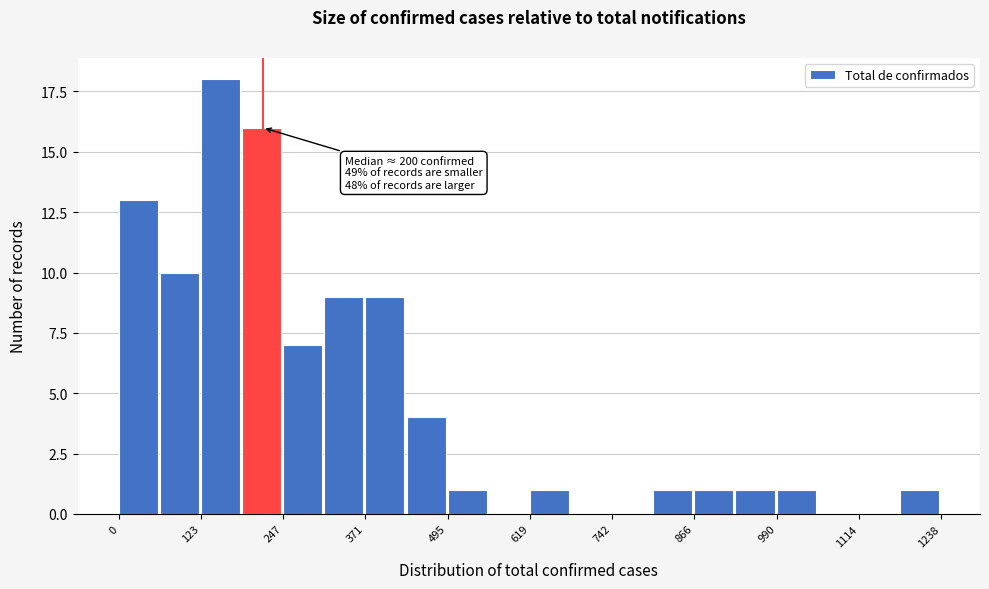

Read against the x-axis, roughly where is the centre of the tallest bar?

160